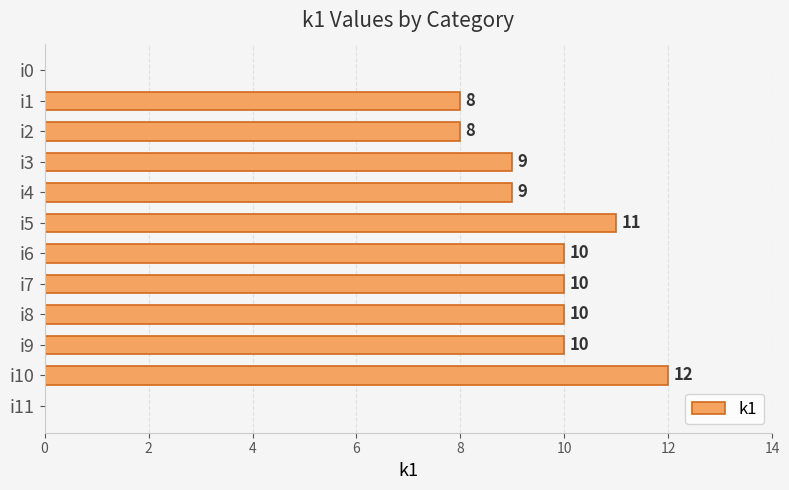

What is the sum of the values at i4 and i6?

19